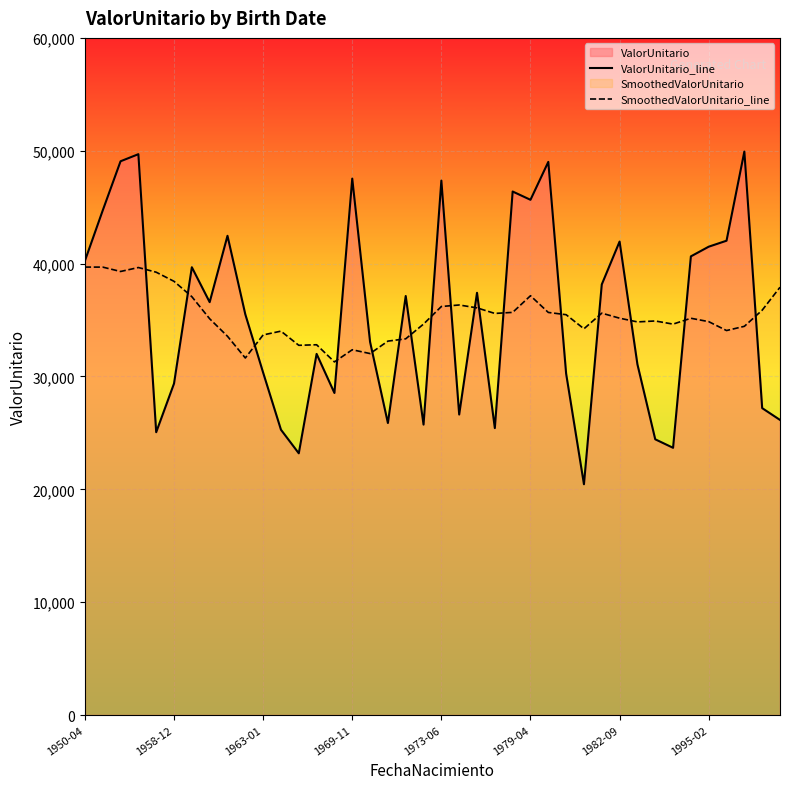

What is the maximum value for ValorUnitario_line?

49925.2